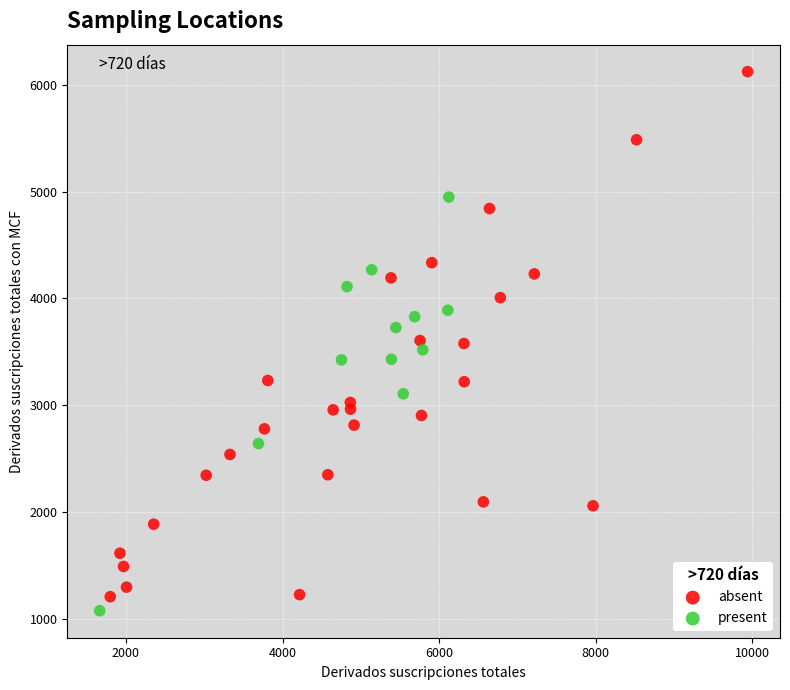

Which series contains the highest Y value?

absent